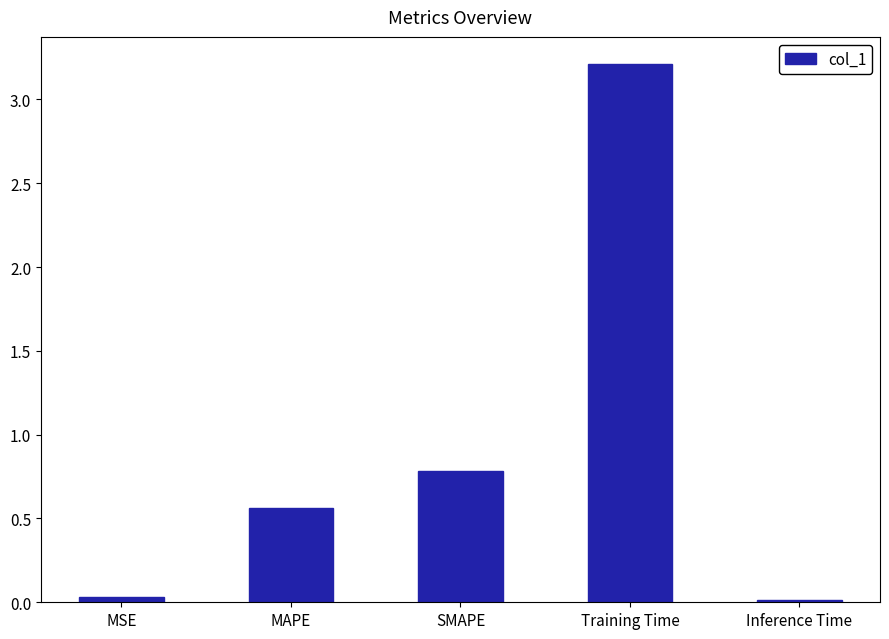

What is the value of the 4th bar from the left?

3.2